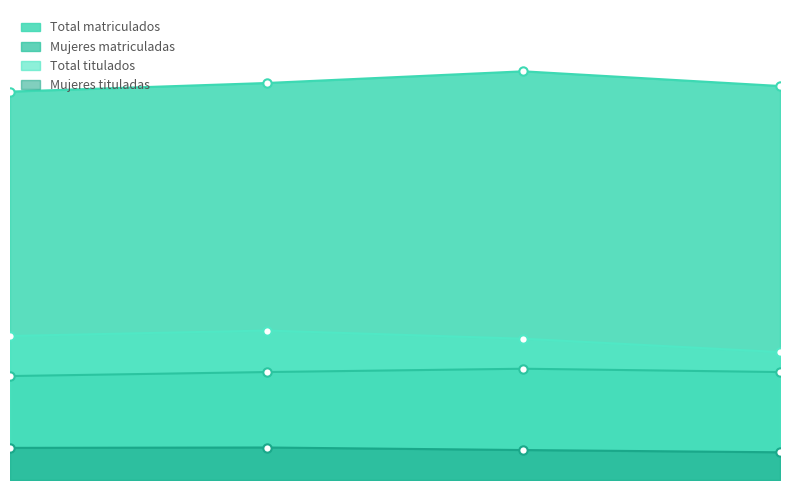

What is the lowest value of the Mujeres matriculadas series?

10484